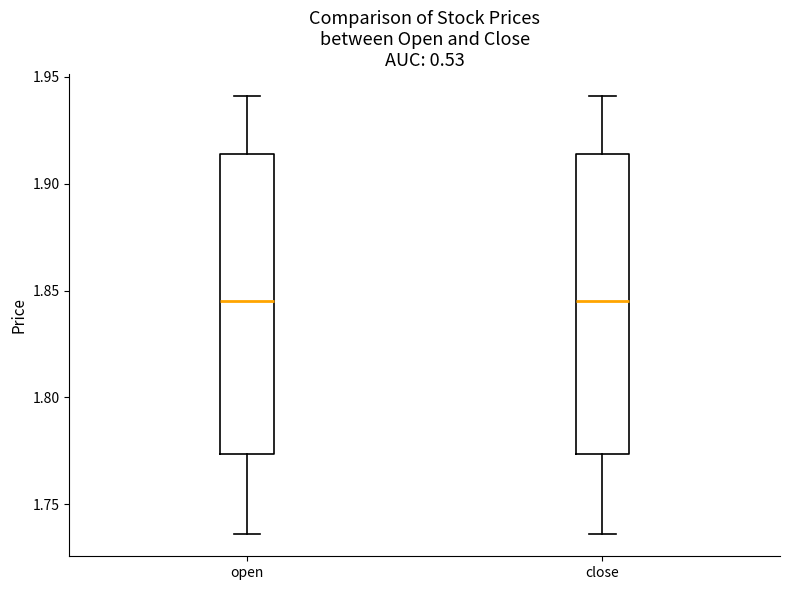

Where does the lower whisker of the box for close end on the y-axis? The values are not printed on the chart, so give them approximately, as read against the axis.

1.735